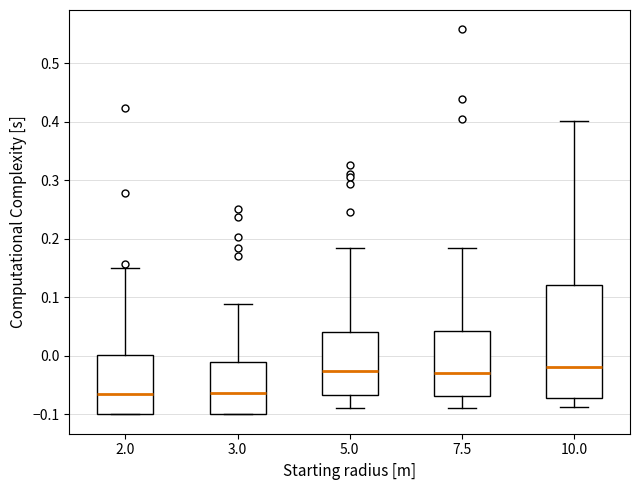

Reading left to right, transcribe this box plot: for each box, give where its median line is, the range the box spans, and where its two whiskers end, as read against the y-axis. The values are not printed on the chart, so give them approximately, as read against the axis.

2.0: median -0.06, box -0.10 to 0.00, whiskers -0.10 to 0.15
3.0: median -0.06, box -0.10 to -0.01, whiskers -0.10 to 0.09
5.0: median -0.03, box -0.07 to 0.04, whiskers -0.09 to 0.18
7.5: median -0.03, box -0.07 to 0.04, whiskers -0.09 to 0.18
10.0: median -0.02, box -0.07 to 0.12, whiskers -0.09 to 0.40